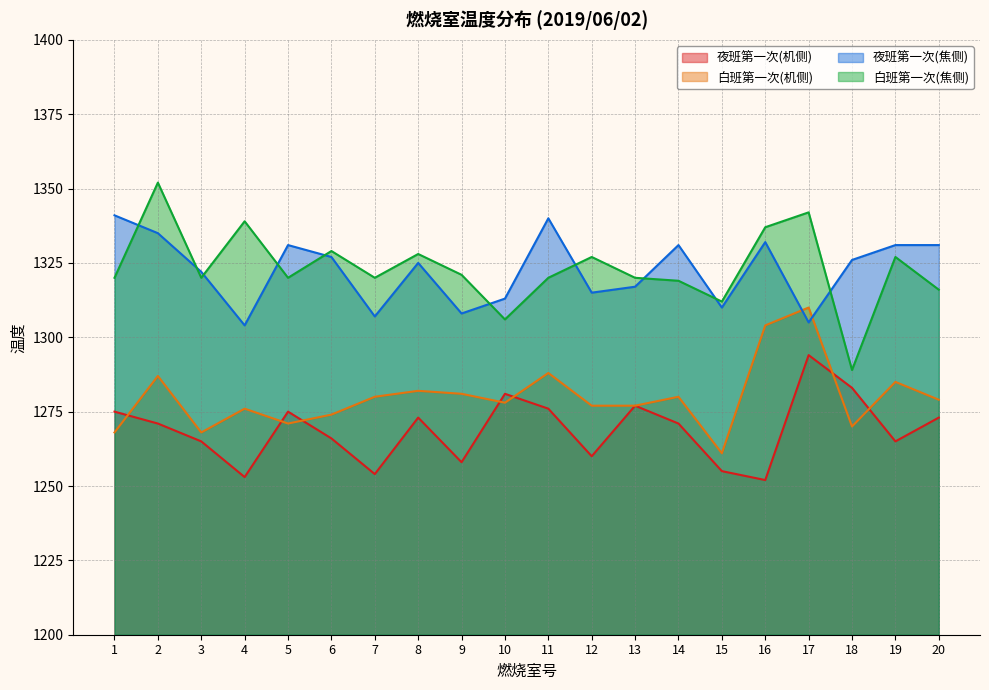

What is the highest value of the 夜班第一次(焦侧) series?

1341